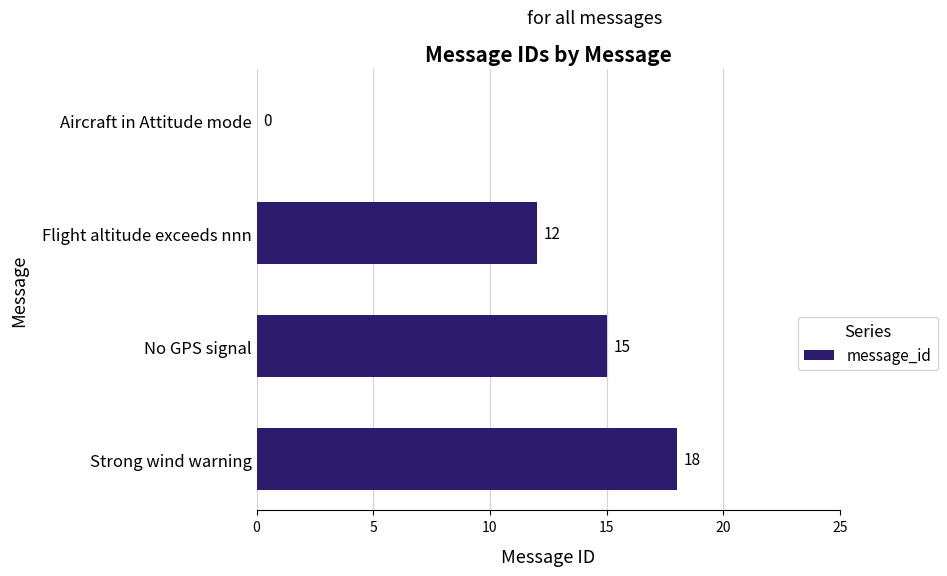

Which has a higher value, No GPS signal or Aircraft in Attitude mode?

No GPS signal